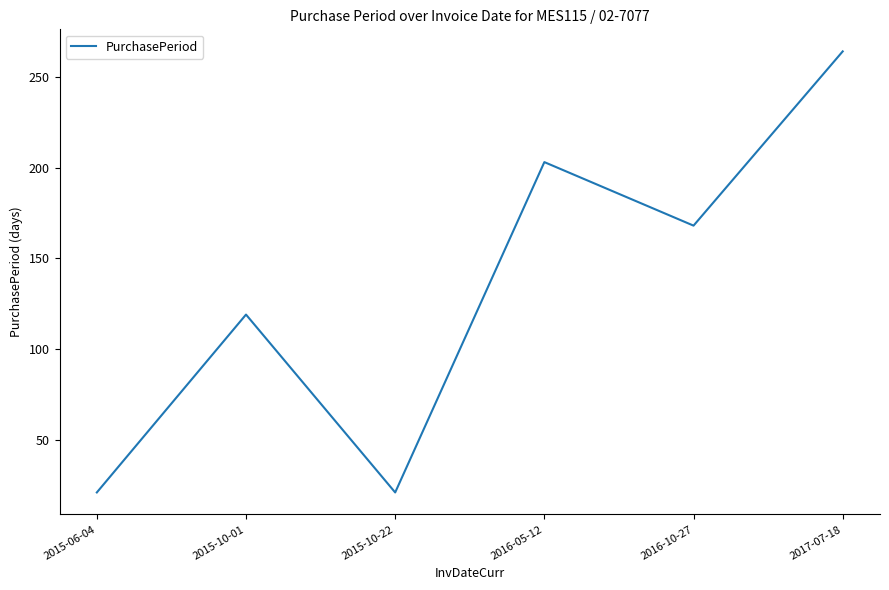

Reading left to right, transcribe all the data shown in this chart.

21	119	21	203	168	264